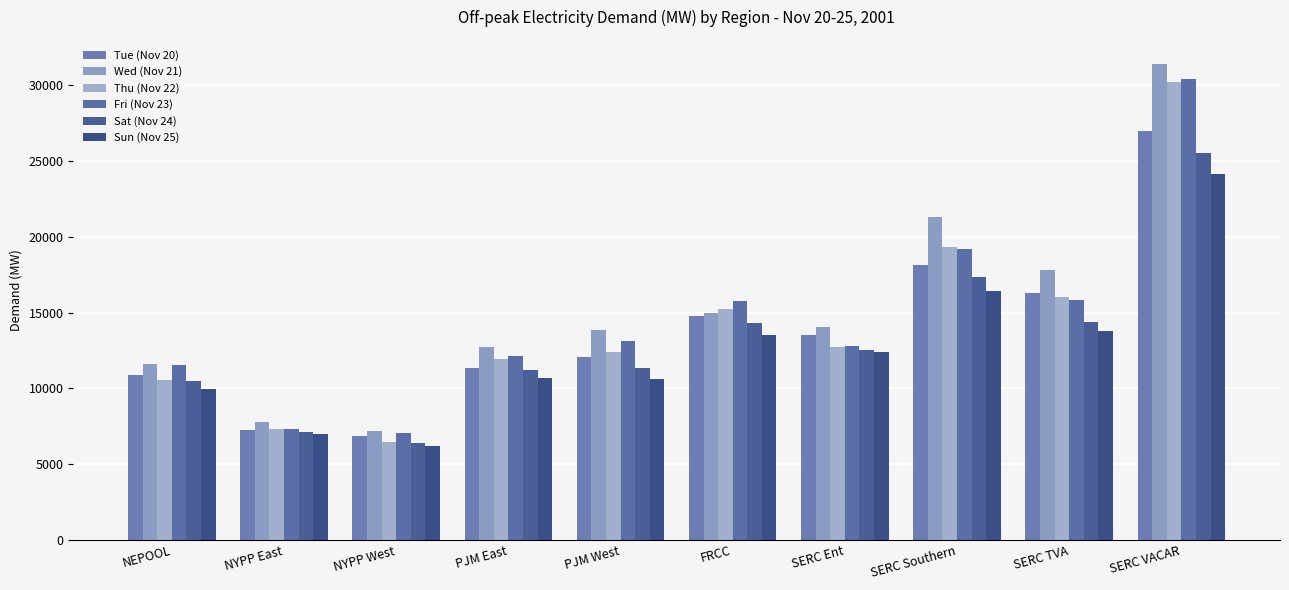

Reading left to right, transcribe all the data shown in this chart.

Tue (Nov 20): NEPOOL=10867.2	NYPP East=7249.3	NYPP West=6840.1	PJM East=11365.5	PJM West=12045.2	FRCC=14753.0	SERC Ent=13497.7	SERC Southern=18158.4	SERC TVA=16319.3	SERC VACAR=26970.7
Wed (Nov 21): NEPOOL=11634.1	NYPP East=7811.4	NYPP West=7169.4	PJM East=12708.5	PJM West=13838.4	FRCC=14970.3	SERC Ent=14015.7	SERC Southern=21329.4	SERC TVA=17779.4	SERC VACAR=31414.9
Thu (Nov 22): NEPOOL=10541.0	NYPP East=7347.4	NYPP West=6493.4	PJM East=11929.4	PJM West=12412.1	FRCC=15225.9	SERC Ent=12758.0	SERC Southern=19334.4	SERC TVA=16005.2	SERC VACAR=30226.5
Fri (Nov 23): NEPOOL=11526.5	NYPP East=7319.0	NYPP West=7036.8	PJM East=12161.3	PJM West=13100.2	FRCC=15754.9	SERC Ent=12796.2	SERC Southern=19211.8	SERC TVA=15846.1	SERC VACAR=30373.5
Sat (Nov 24): NEPOOL=10499.7	NYPP East=7111.8	NYPP West=6423.8	PJM East=11206.6	PJM West=11353.3	FRCC=14326.8	SERC Ent=12528.6	SERC Southern=17344.8	SERC TVA=14383.7	SERC VACAR=25552.5
Sun (Nov 25): NEPOOL=9929.1	NYPP East=6974.9	NYPP West=6193.4	PJM East=10690.6	PJM West=10628.1	FRCC=13548.2	SERC Ent=12366.2	SERC Southern=16454.5	SERC TVA=13788.0	SERC VACAR=24137.3